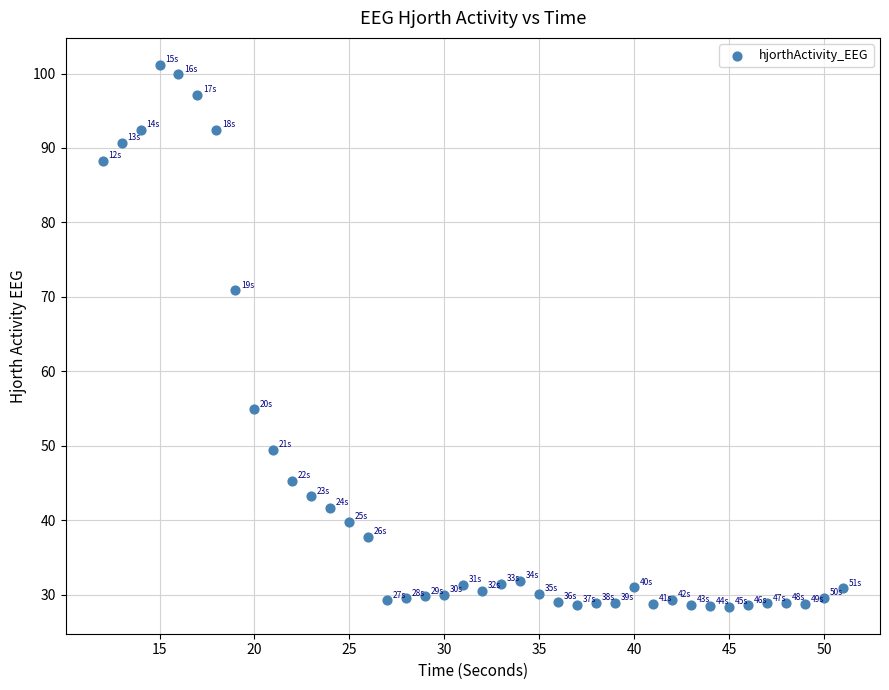

What Y value in the scatter plot is closest to 64?

70.9